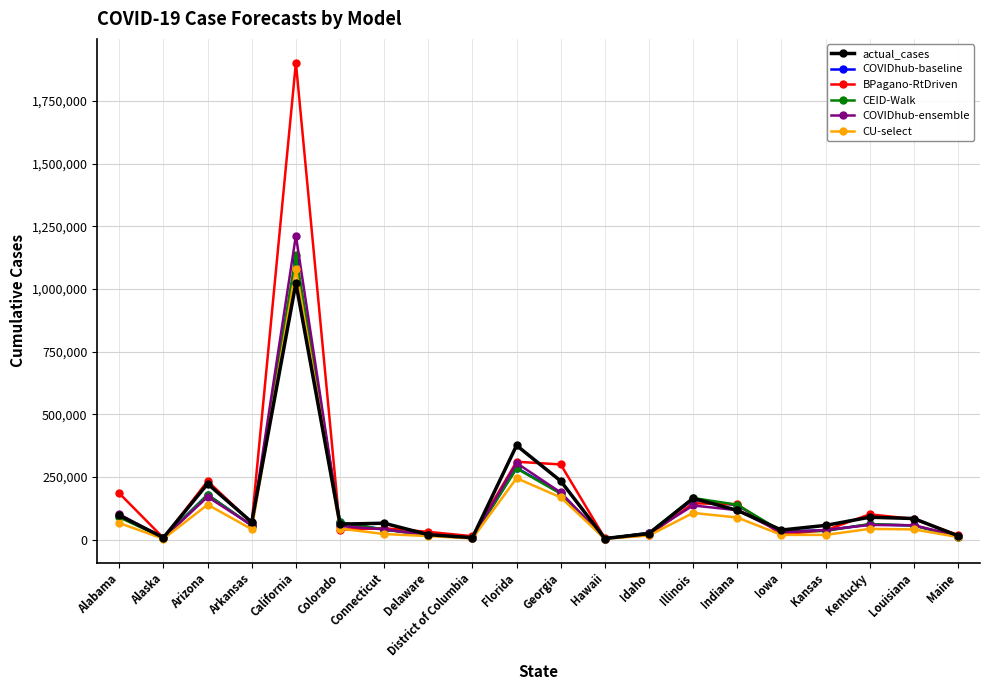

At which category does BPagano-RtDriven reach its first local valley?

Alaska